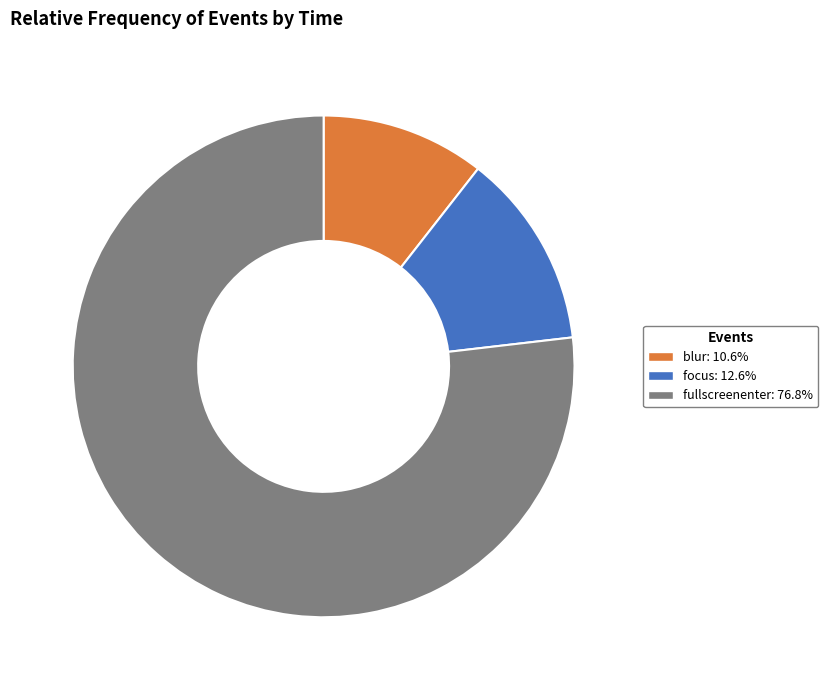

Which slice represents more than half of the pie?

fullscreenenter